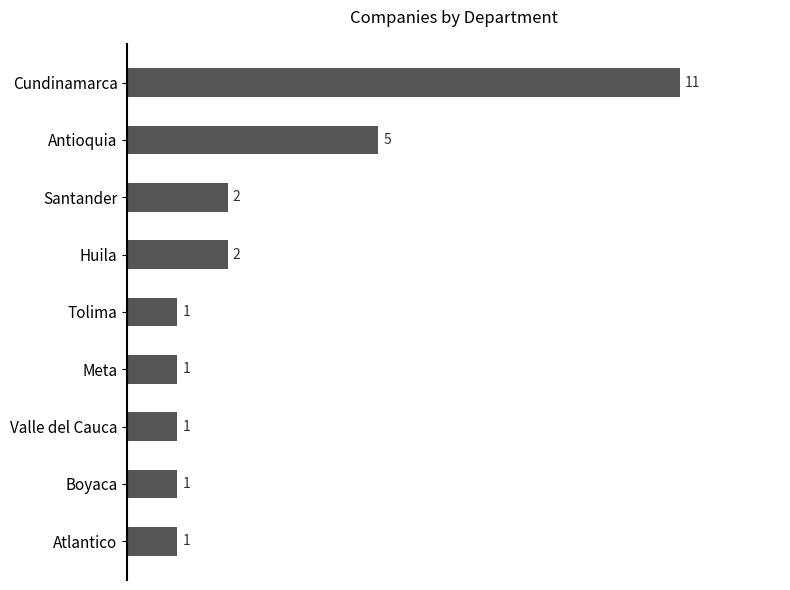

The value at Valle del Cauca is 1. True or false?

True